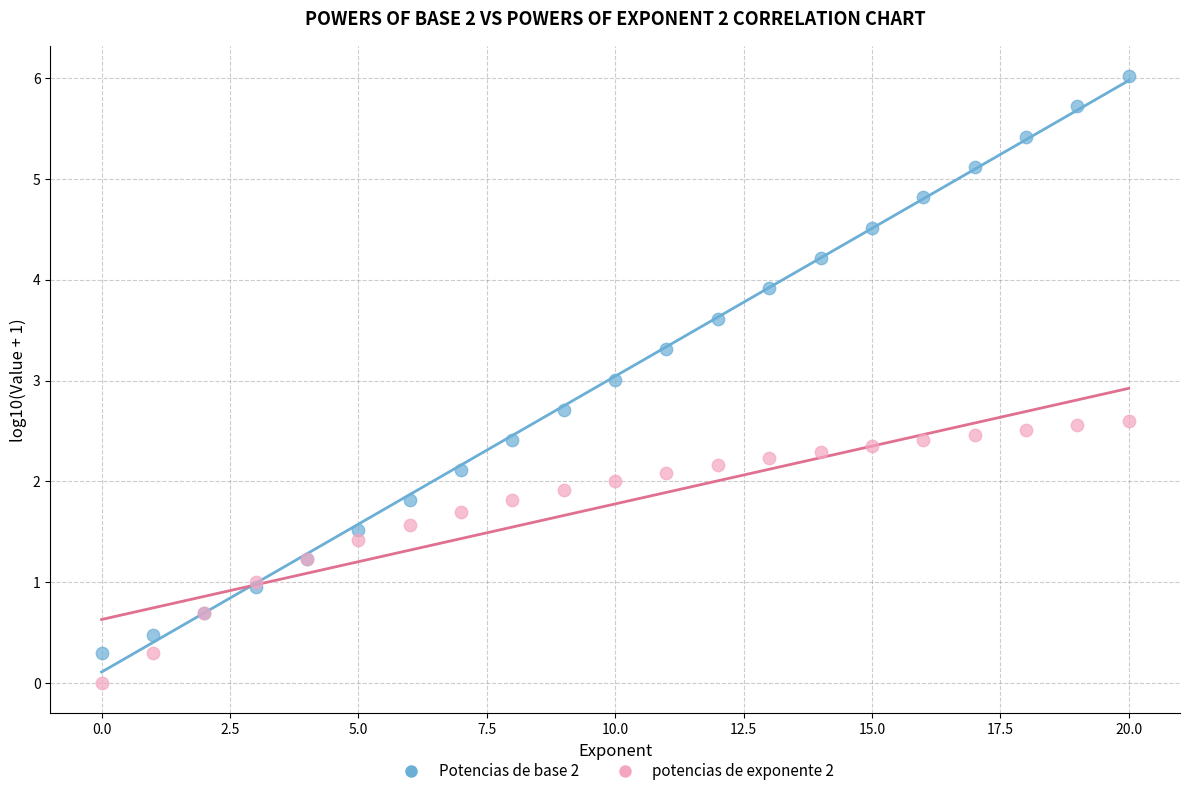

Which series has the widest spread of Y values?

Potencias de base 2